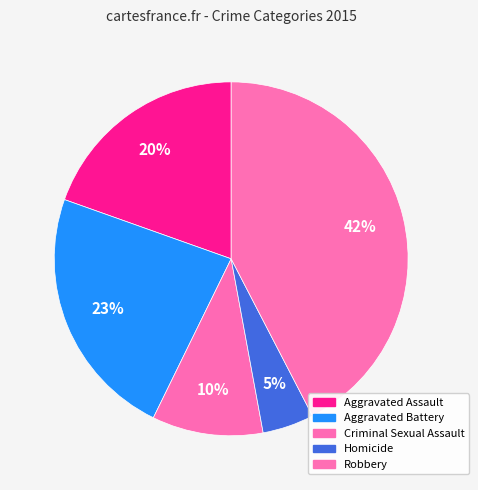

Which category has the biggest portion of the pie?

Robbery